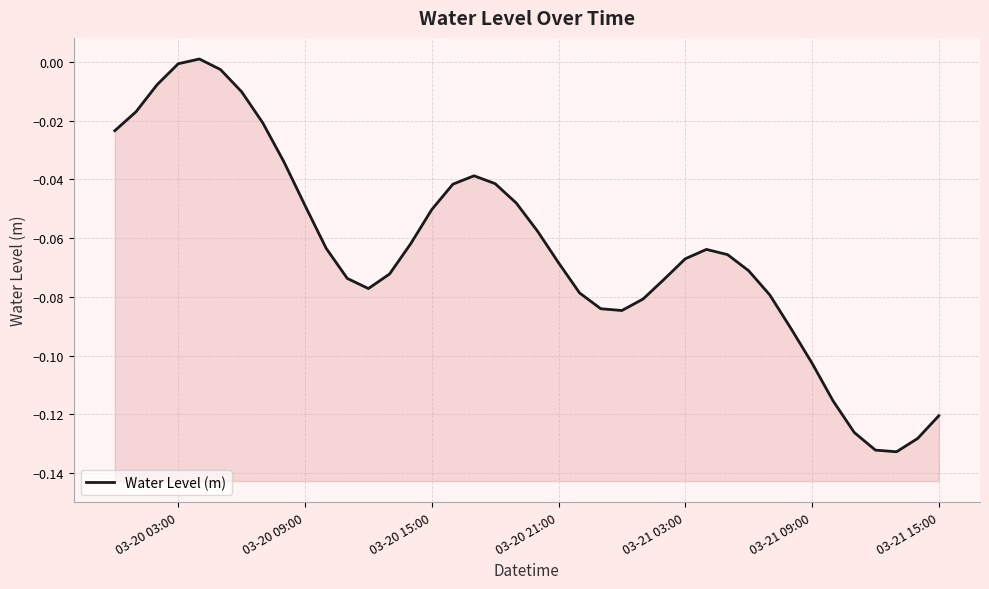

What is the sum of all values?

-2.6